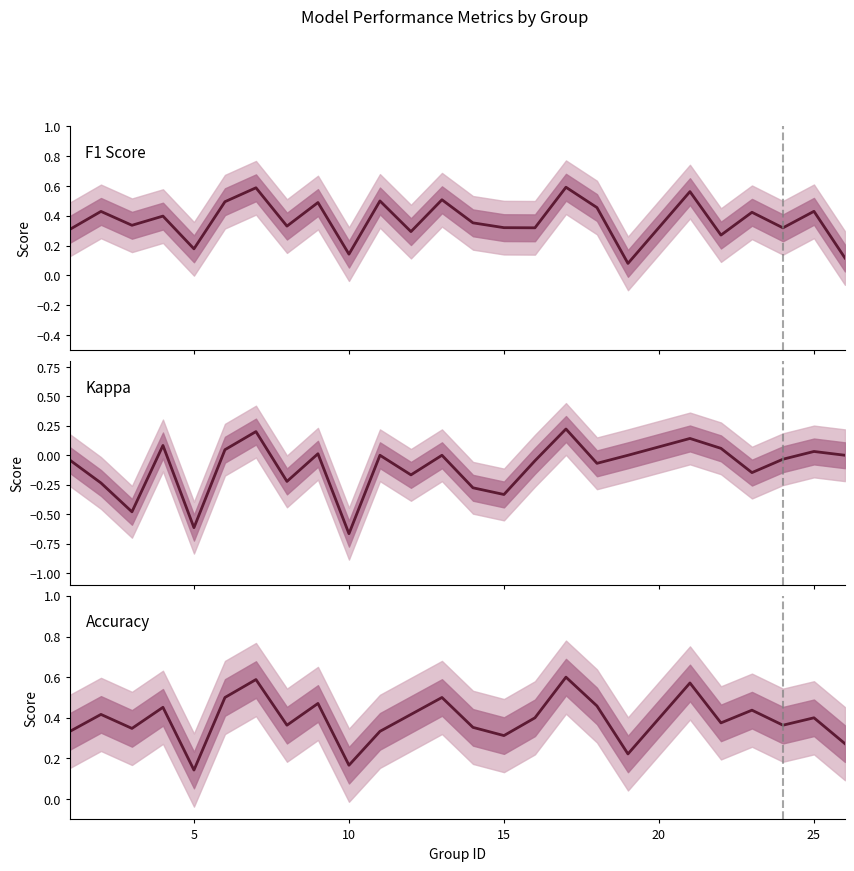

Is the value of kappa at 8 greater than the value of f1 at 0?

No